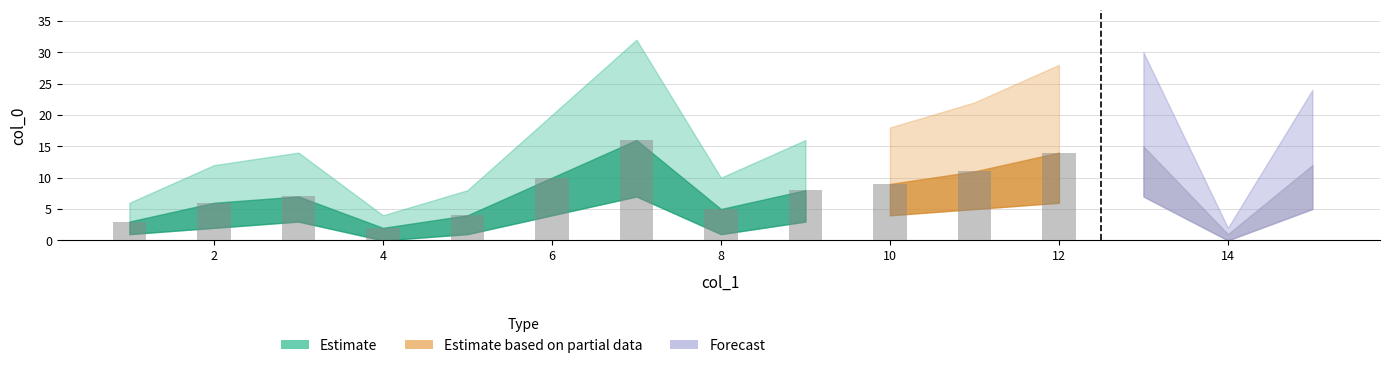

What is the total value across all series at 12?

48